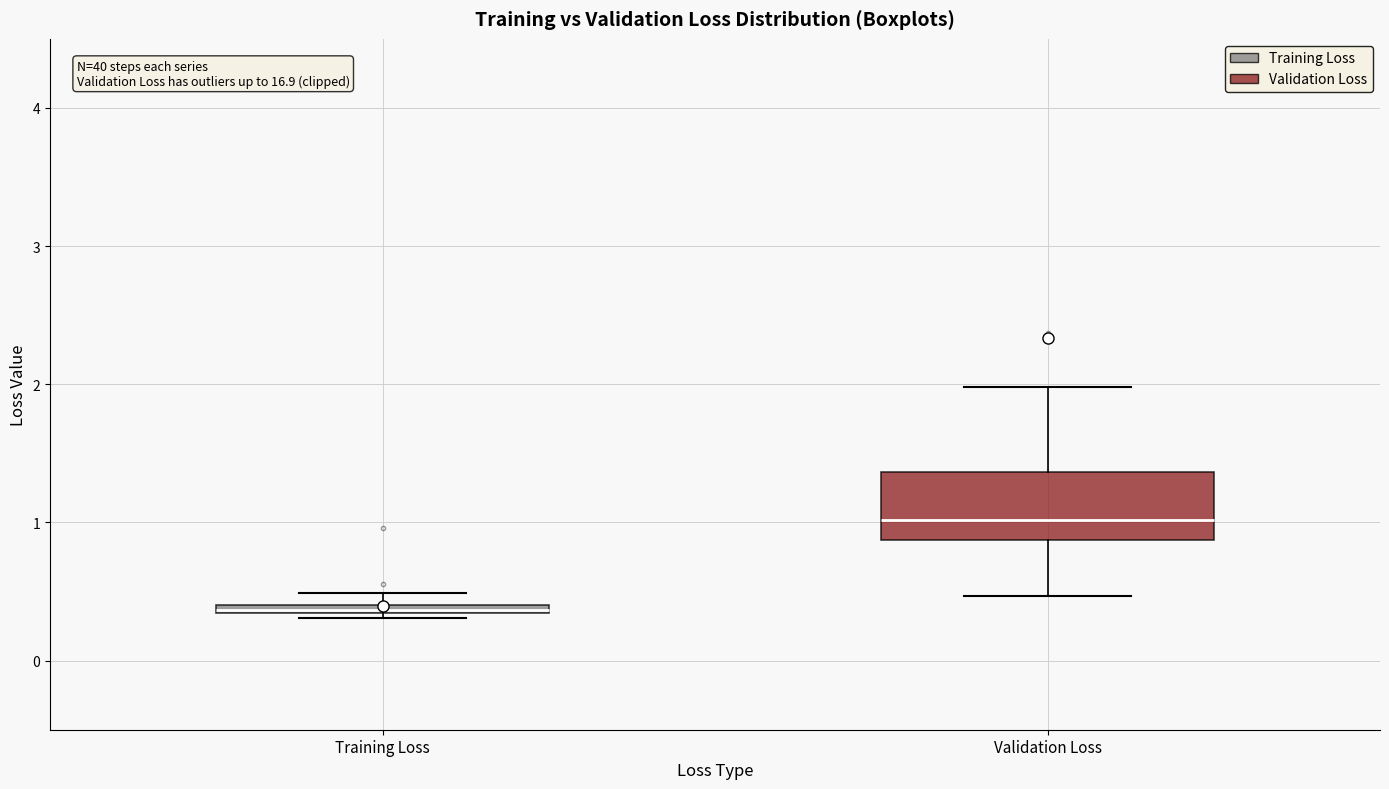

Where does the lower whisker of the box for Validation Loss end on the y-axis? The values are not printed on the chart, so give them approximately, as read against the axis.

0.5